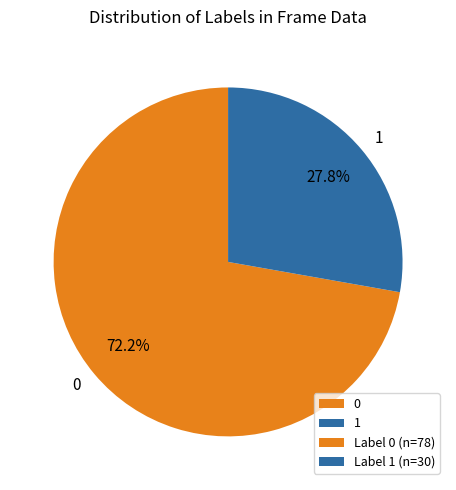

How many segments does this pie chart have?

2